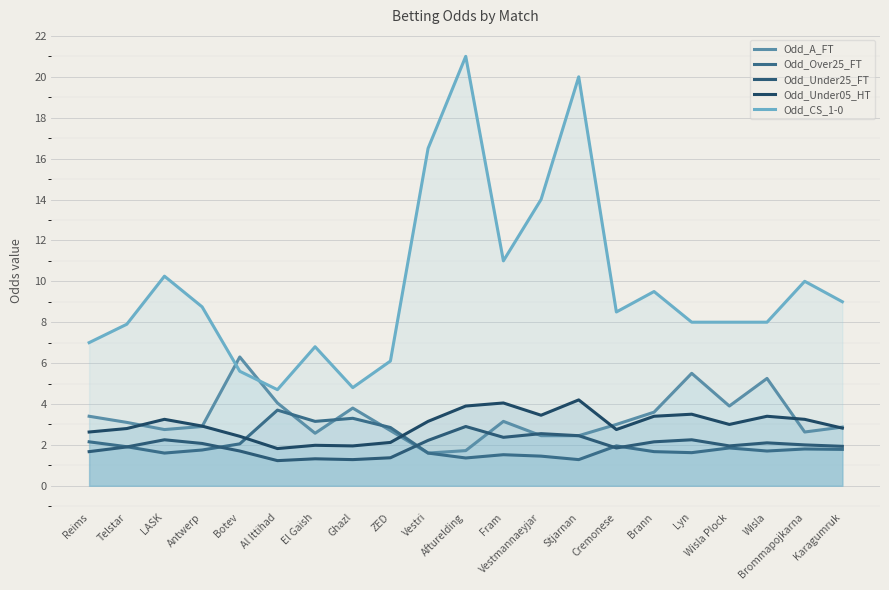

What is the average value of the Odd_CS_1-0 series?

9.8